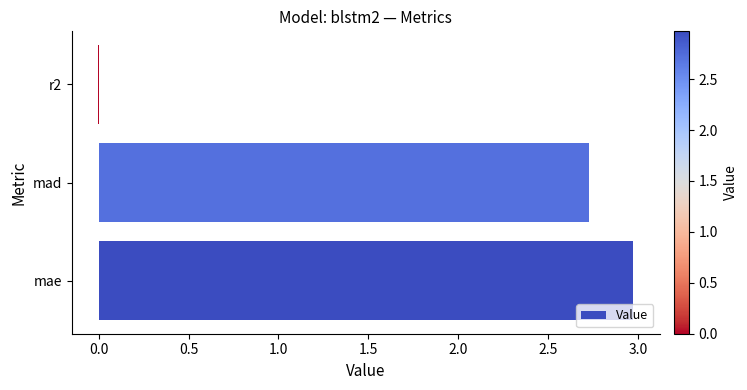

At which label is the value closest to 1?

r2